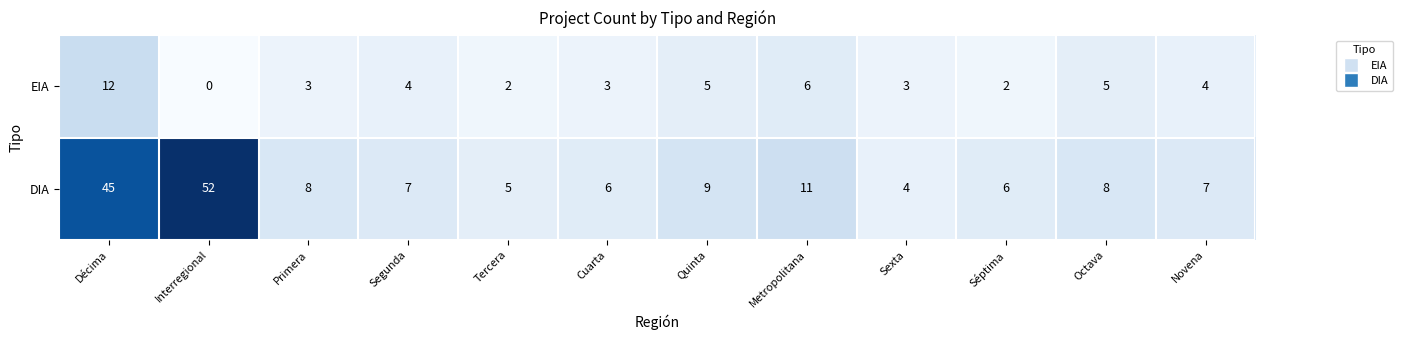

Which series changed the most between Tercera and Metropolitana?

DIA